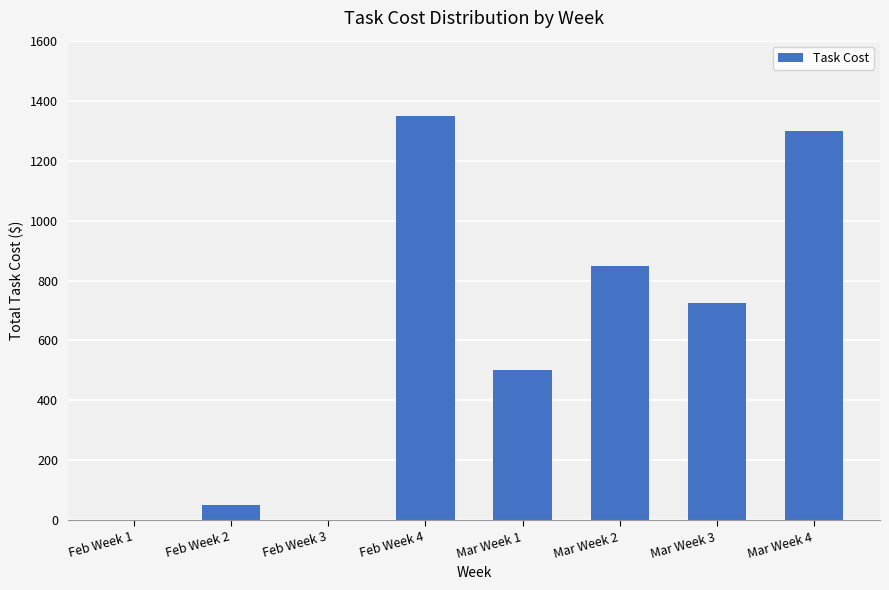

What is the average value?

597